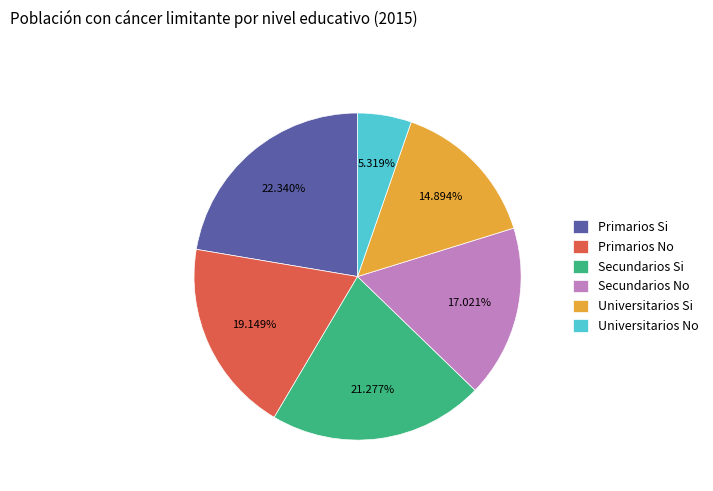

Which slice is the largest?

Primarios Si